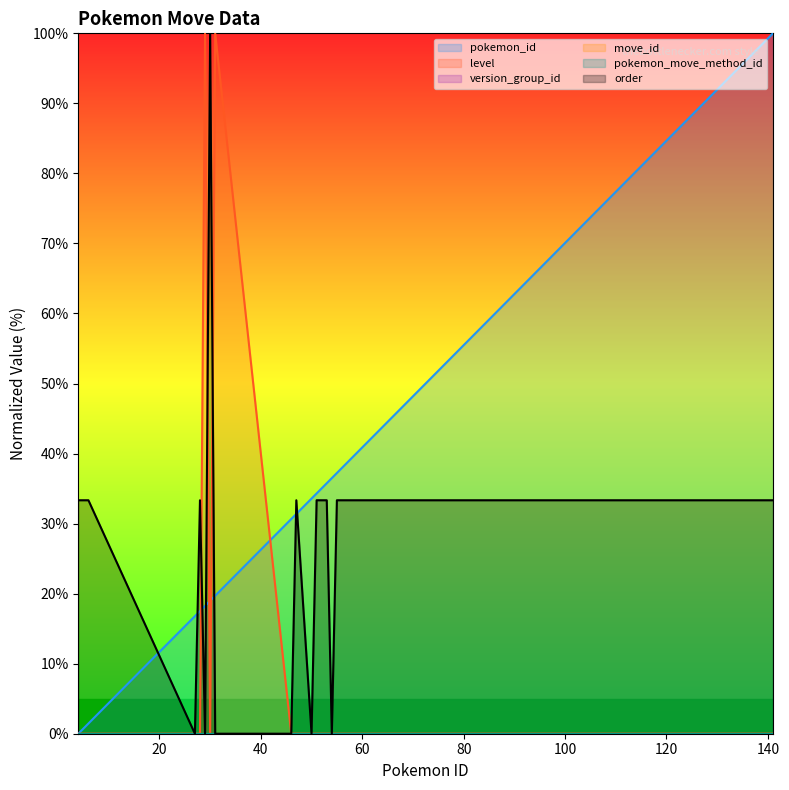

How many intersections are there between level and pokemon_id?

4